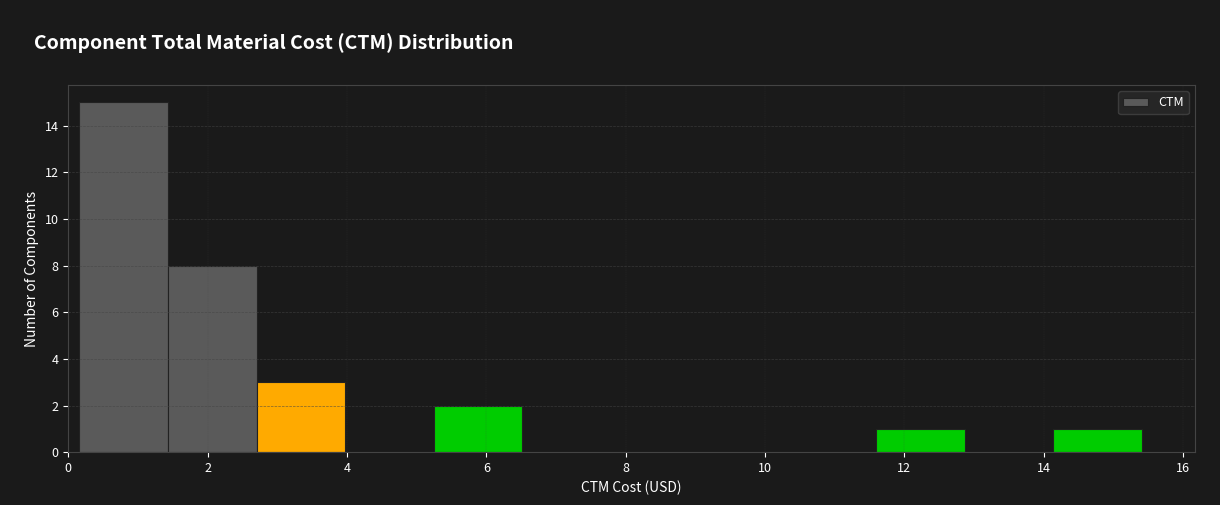

Reading left to right, list every bar in this chart as the range it spans on the x-axis followed by its height. Neither the bar edges nor the heights are printed on the chart, so give them approximately, as read against the axes.

0.2 to 1.4: 15
1.4 to 2.8: 8
2.8 to 4.0: 3
4.0 to 5.2: 0
5.2 to 6.6: 2
6.6 to 7.8: 0
7.8 to 9.0: 0
9.0 to 10.4: 0
10.4 to 11.6: 0
11.6 to 12.8: 1
12.8 to 14.2: 0
14.2 to 15.4: 1